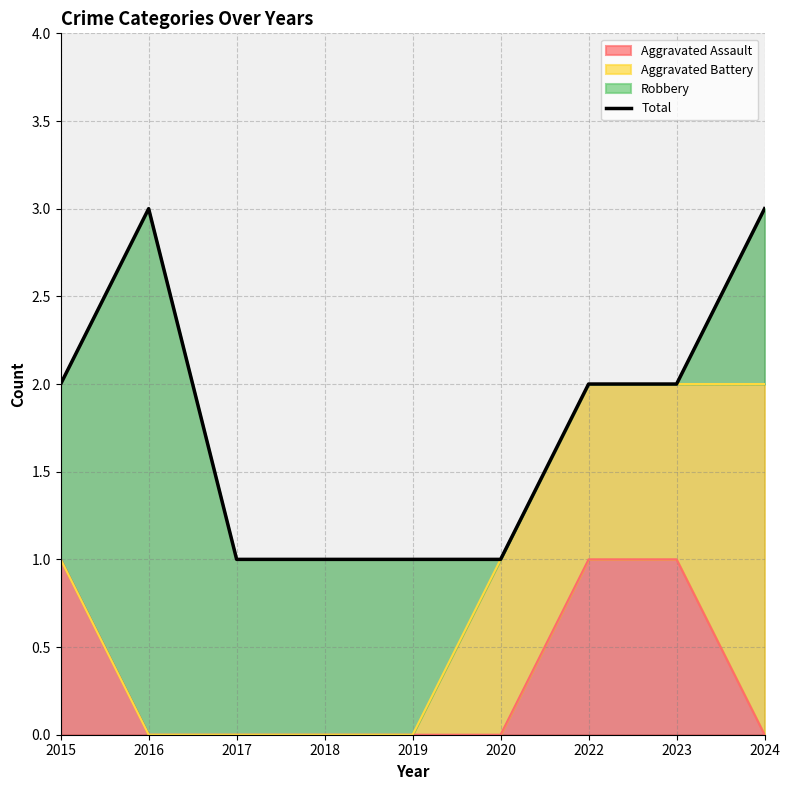

Which has a higher value, 2015 or 2022?

2015